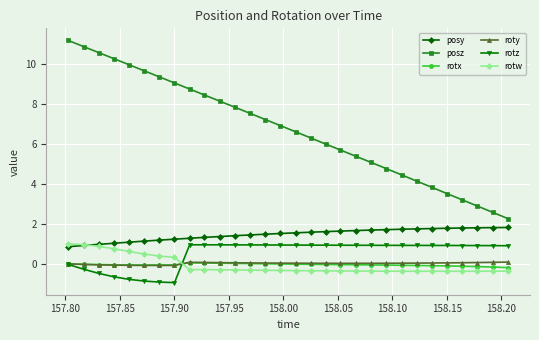

Which series has the widest spread of values?

posz